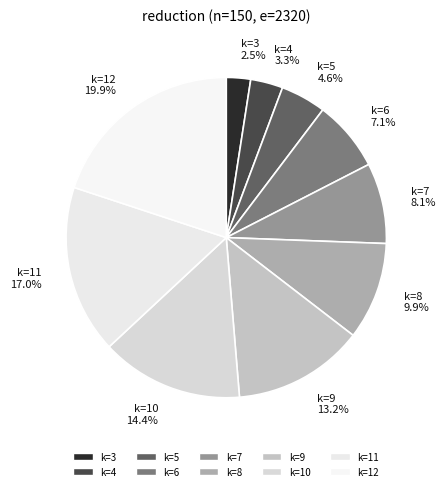

Combined, do k=7 and k=10 account for over 50%?

No